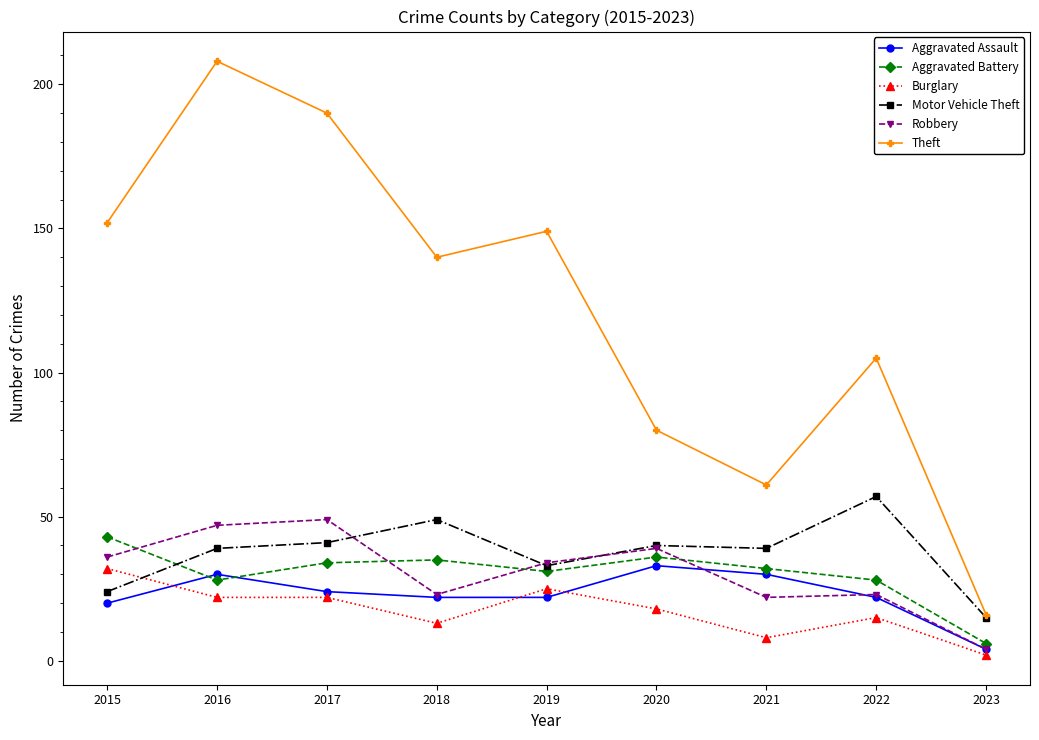

What is the value of the Burglary point at the 2nd from the left?

22